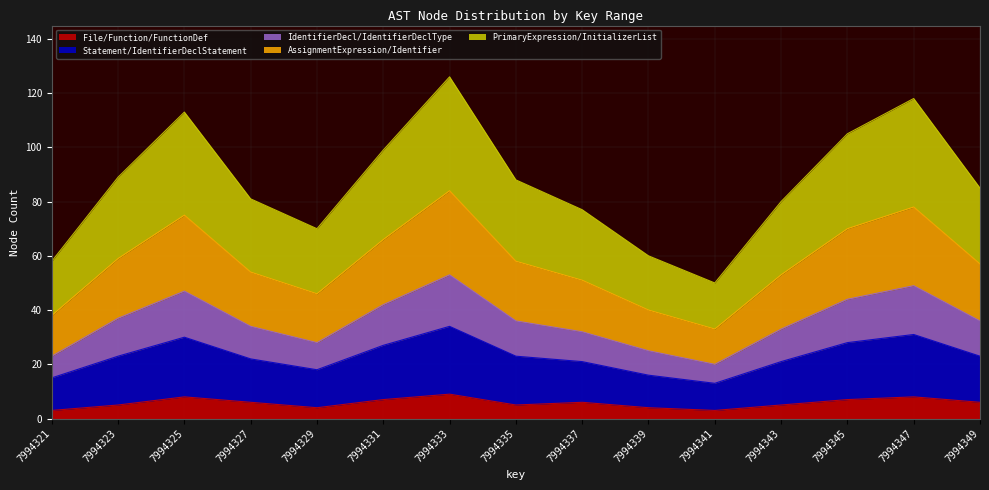

True or false: PrimaryExpression/InitializerList and Statement/IdentifierDeclStatement cross at least once.

False